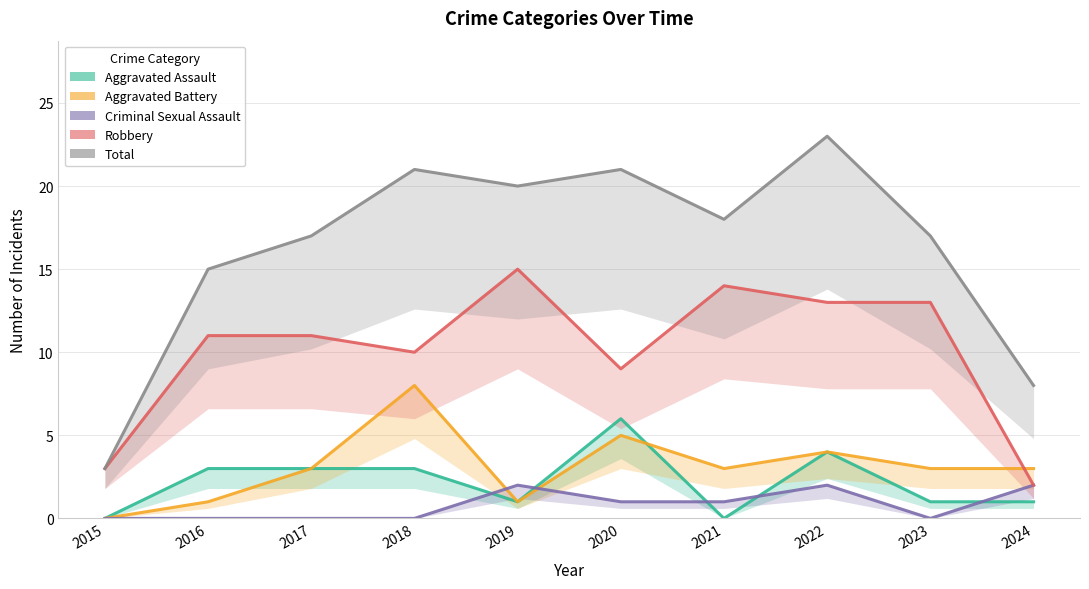

True or false: Total and Aggravated Assault intersect in this chart.

False